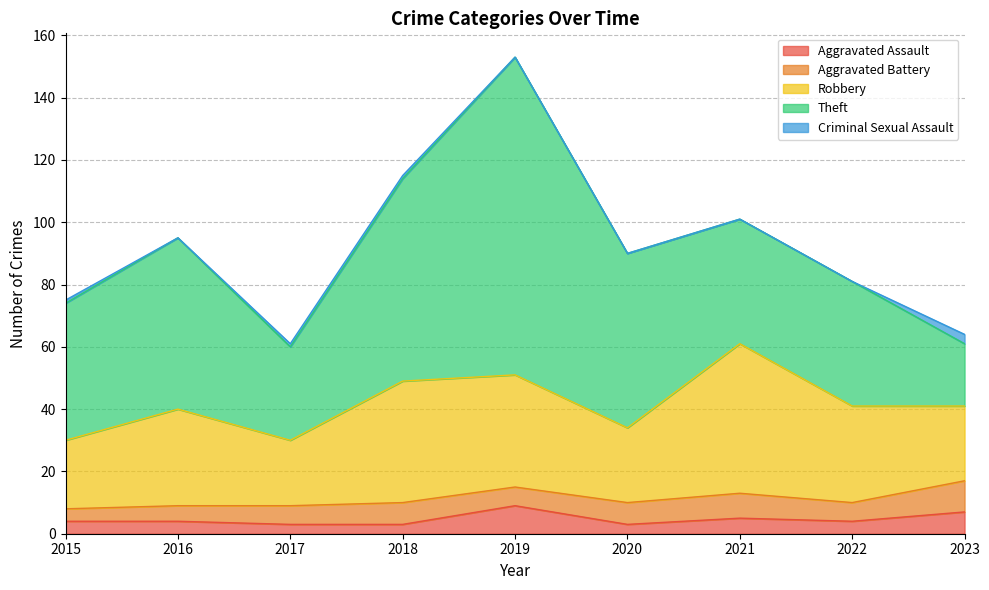

What is the value of the Aggravated Battery point at the 7th from the left?

8